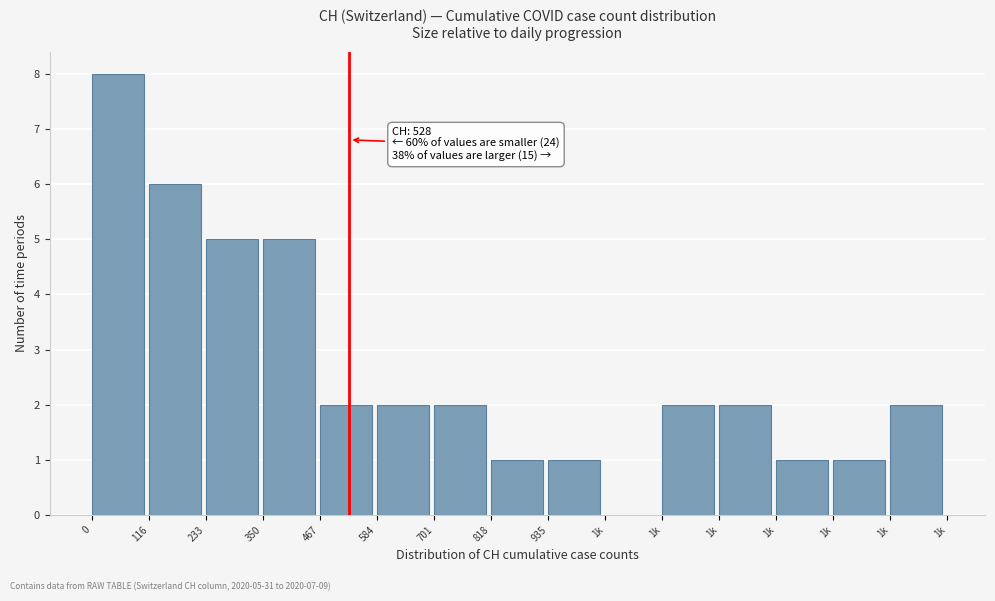

How many categories are shown in the chart?

15